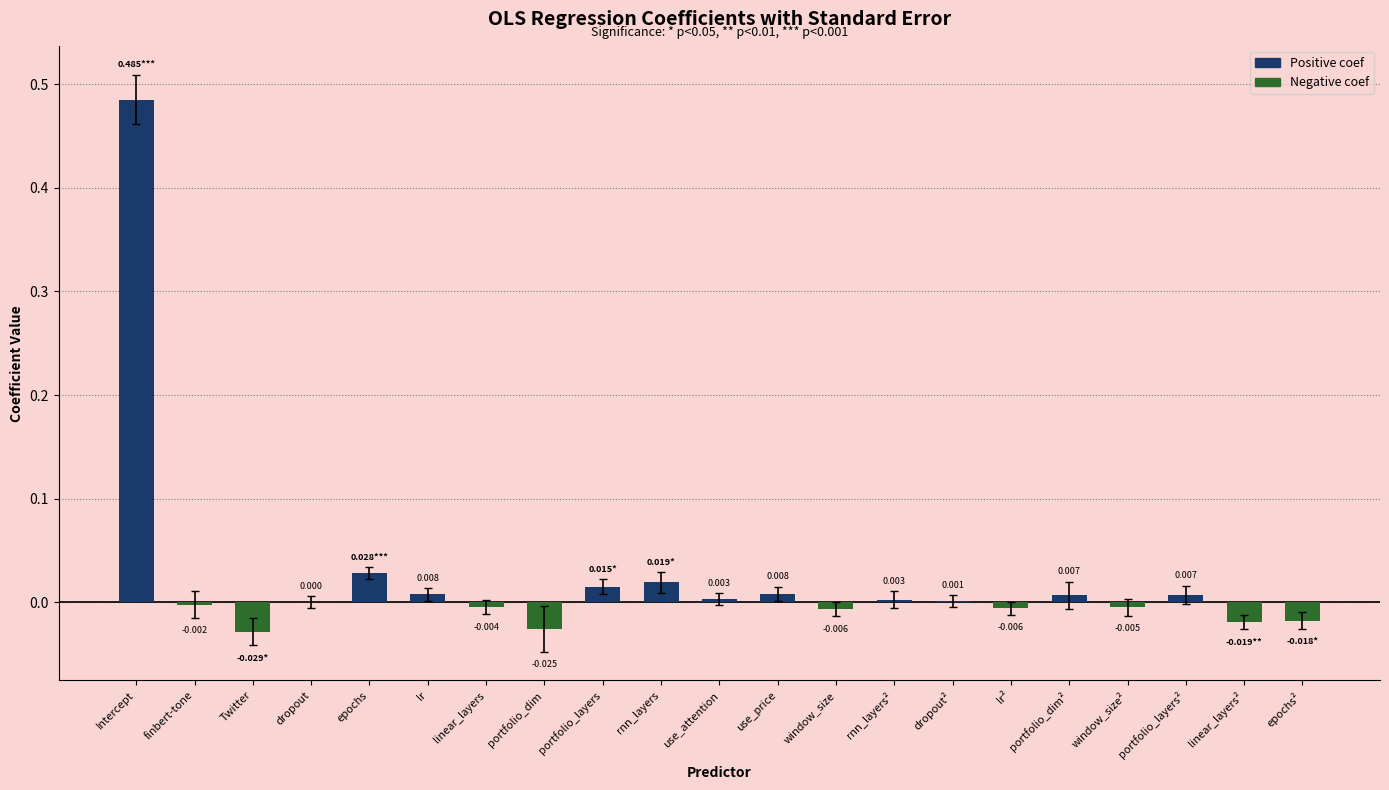

Where does the data first go above 0?

Intercept